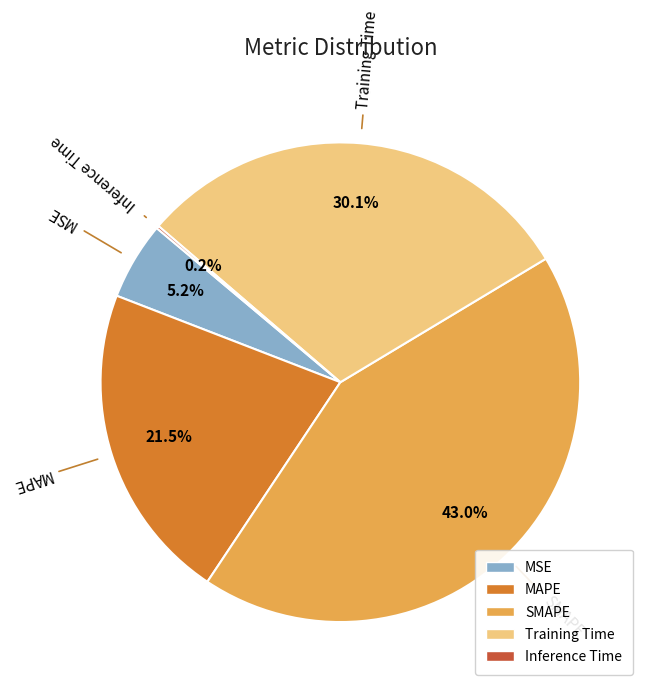

Is the sum of MAPE and Training Time greater than half?

Yes